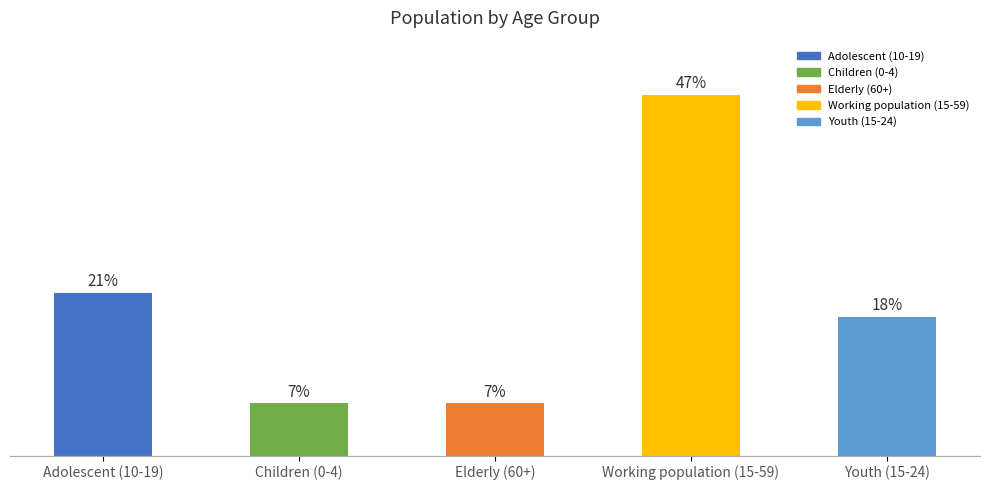

What is the average value?

20.0